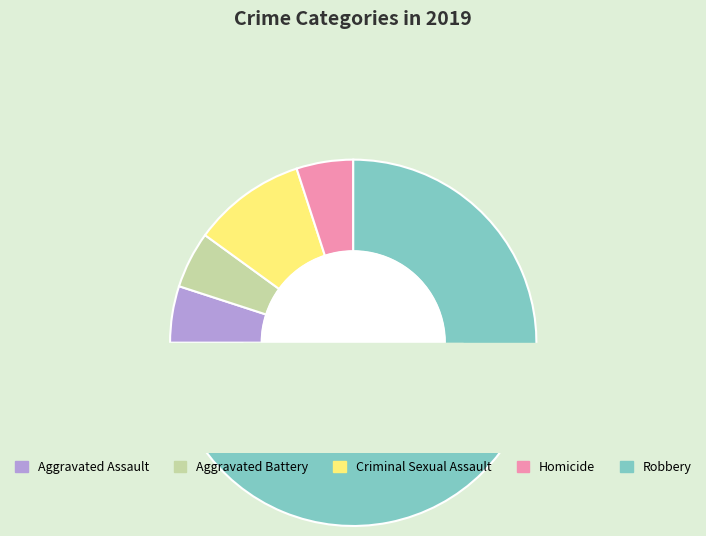

Rank the categories by value from lowest to highest.

Aggravated Assault, Aggravated Battery, Homicide, Criminal Sexual Assault, Robbery